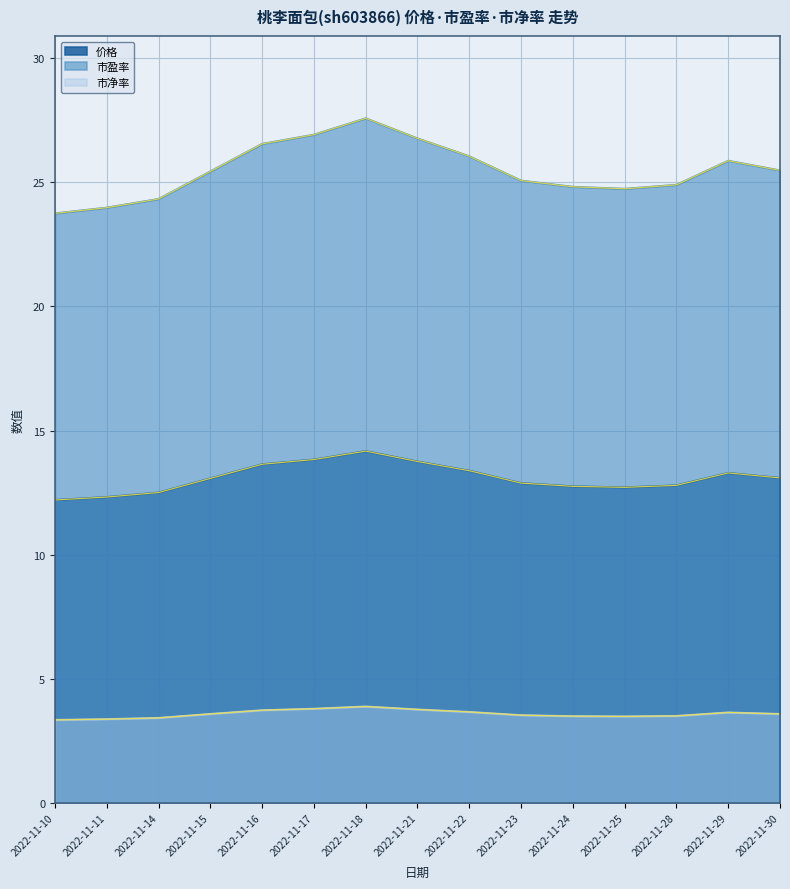

How many values in the 价格 series exceed 13?

8